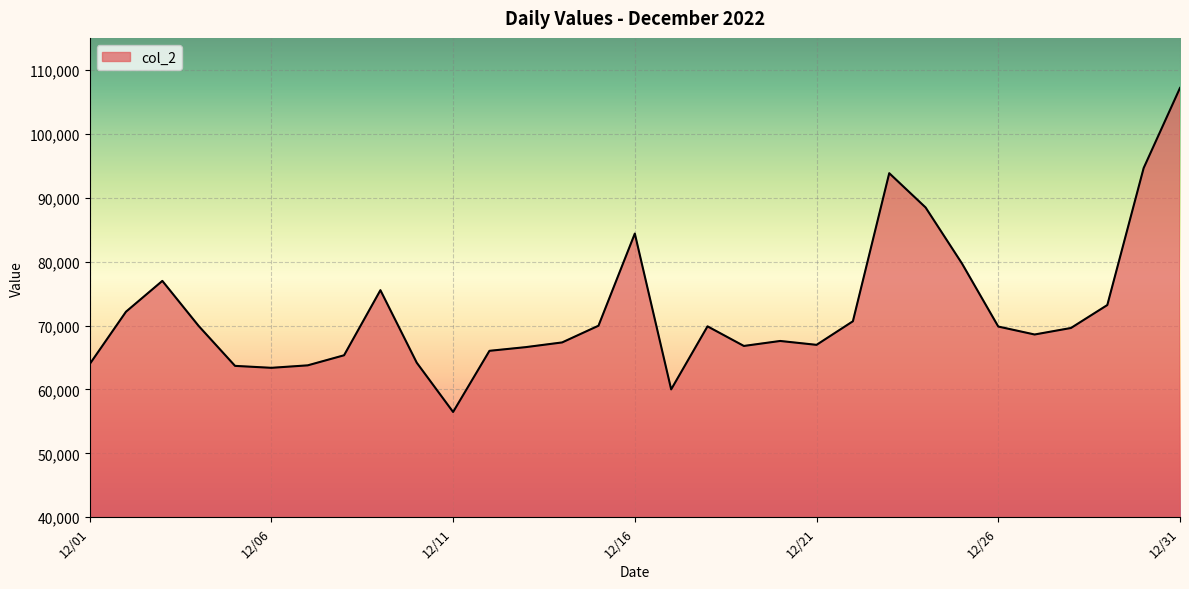

What is the maximum value shown in the chart?

107171